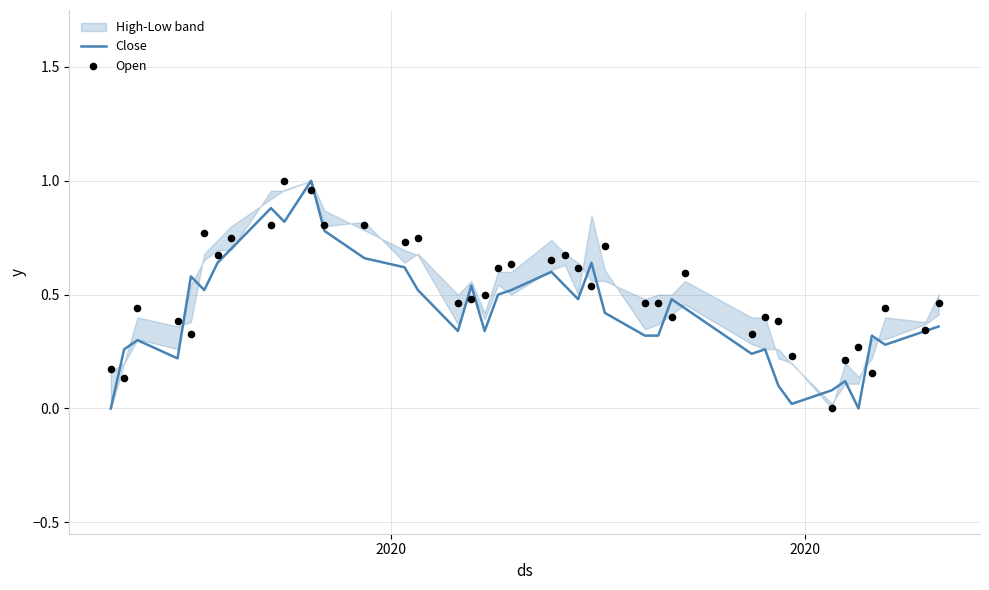

Is the value of Open at 4 greater than the value of Close at 2020?

Yes